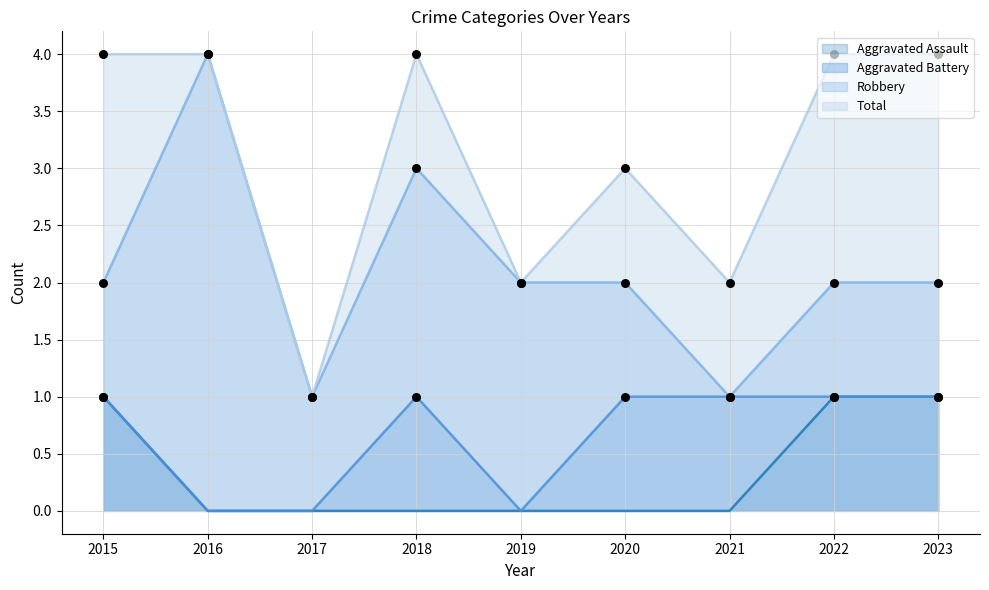

Is the value of Aggravated Battery at 2016 greater than the value of Robbery at 2022?

No